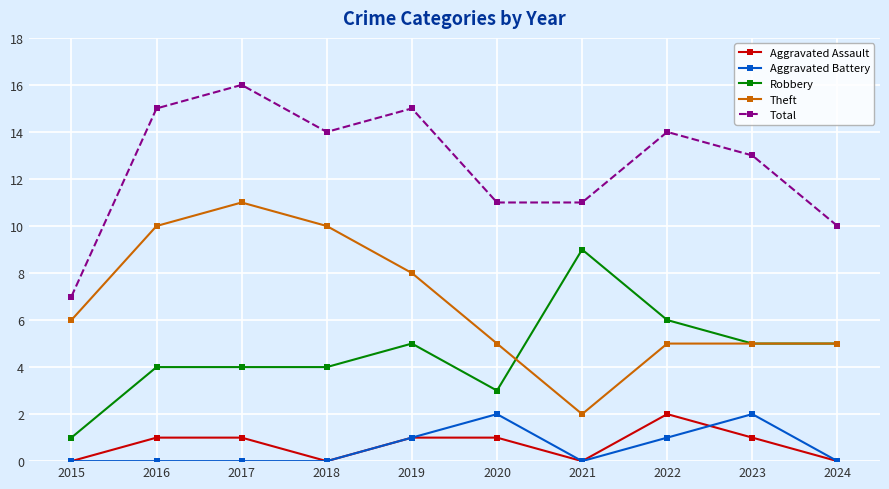

In Aggravated Assault, how many points are lower than both neighbors (excluding endpoints)?

2